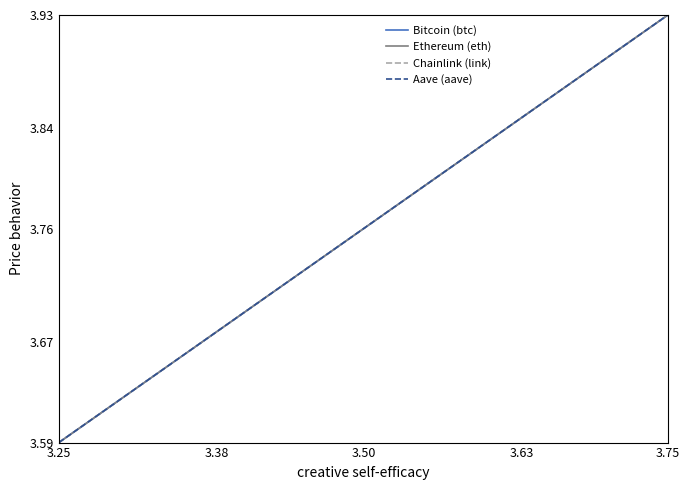

Which has a higher value, 3.25 or 3.75?

3.75